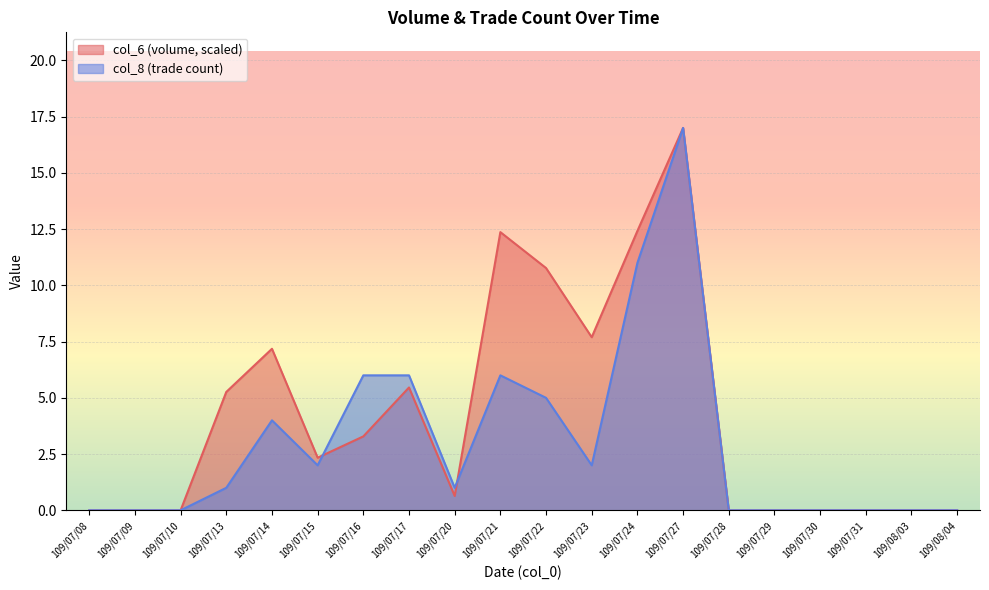

What position from the left is 109/07/10?

3